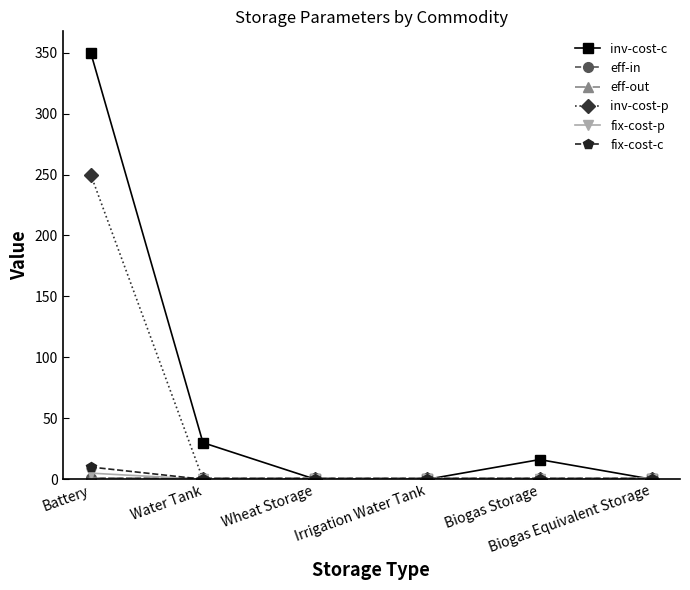

What position from the right is Biogas Equivalent Storage?

1